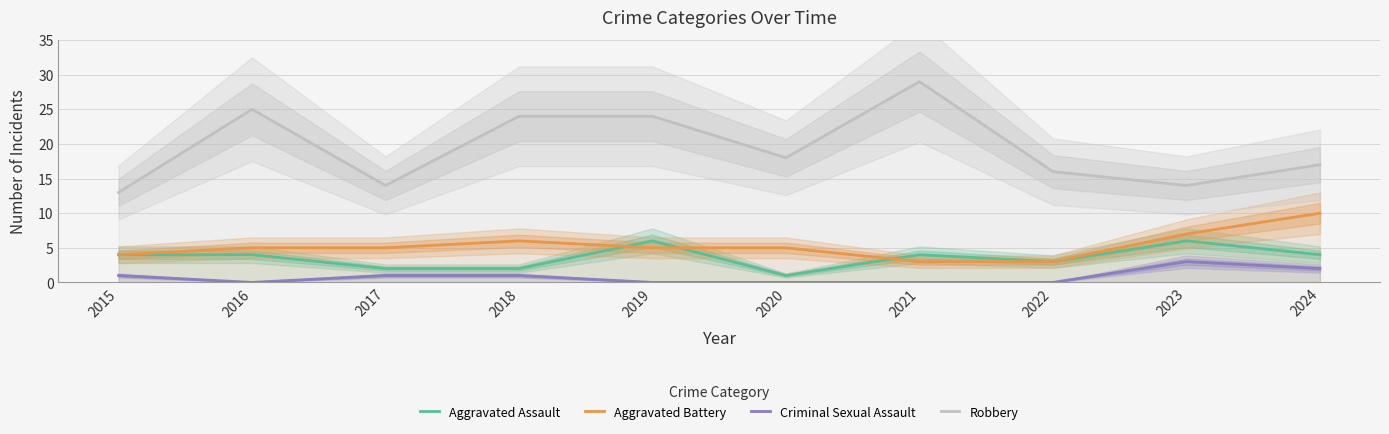

What is the greatest value displayed?

29